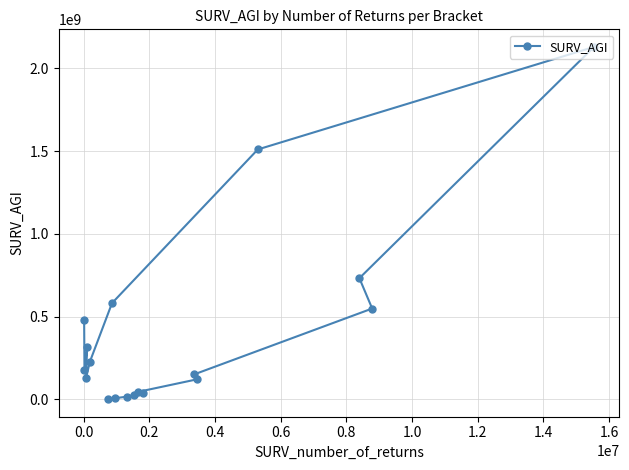

What is the average value?

402677051